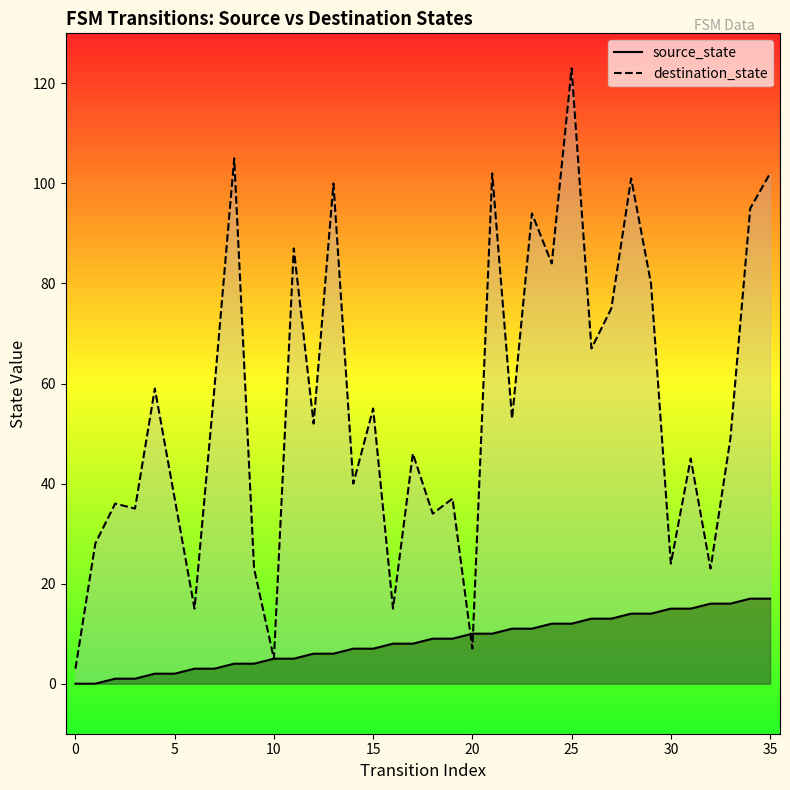

Reading right to left, extract all data points from this chart.

source_state: 17	17	16	16	15	15	14	14	13	13	12	12	11	11	10	10	9	9	8	8	7	7	6	6	5	5	4	4	3	3	2	2	1	1	0	0
destination_state: 102	95	49	23	45	24	80	101	75	67	123	84	94	53	102	7	37	34	46	15	55	40	100	52	87	5	23	105	59	15	37	59	35	36	28	3